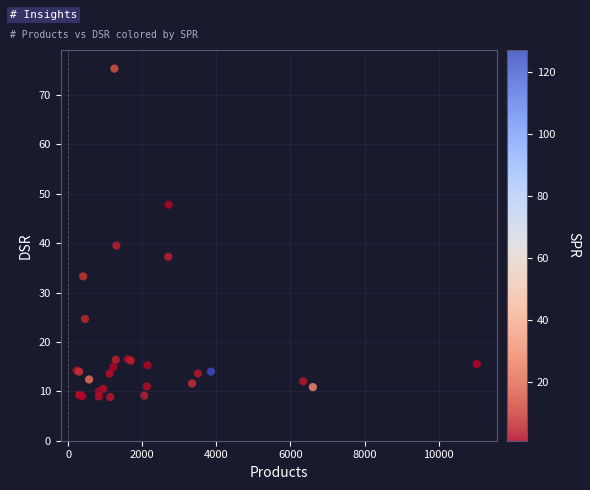

What Y value in the scatter plot is closest to 42?

39.5